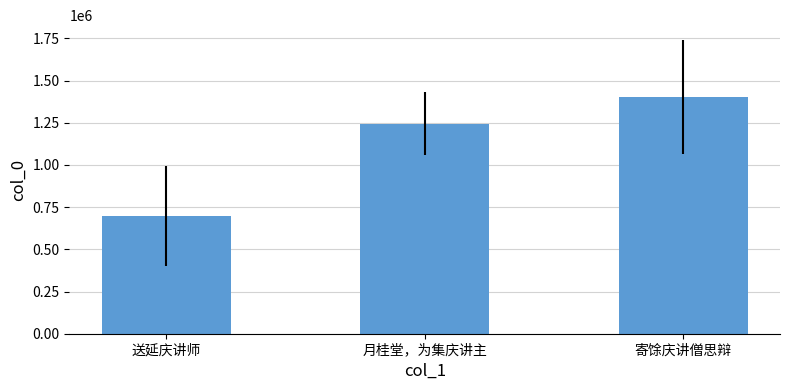

List the labels in order of value, largest first.

寄馀庆讲僧思辩, 月桂堂，为集庆讲主, 送延庆讲师